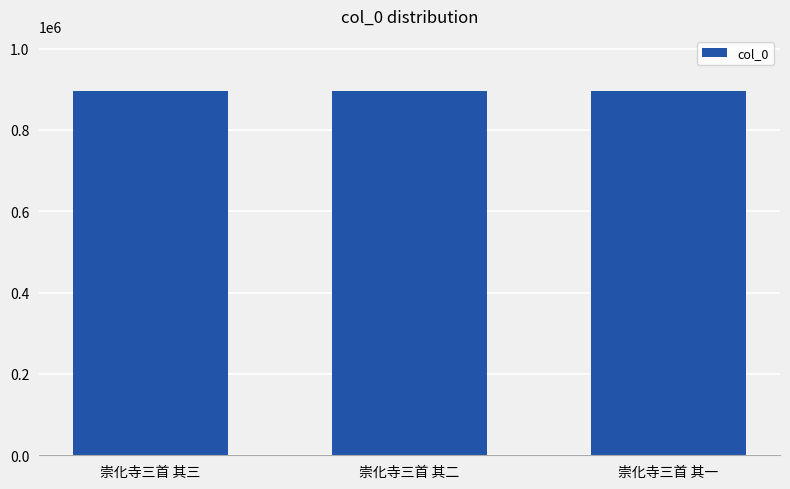

What is the value of the 3rd bar from the left?

896610